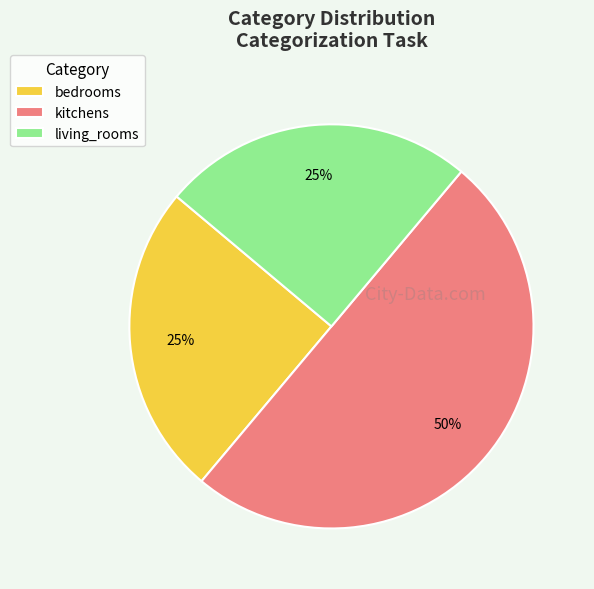

Between kitchens and bedrooms, which is larger?

kitchens